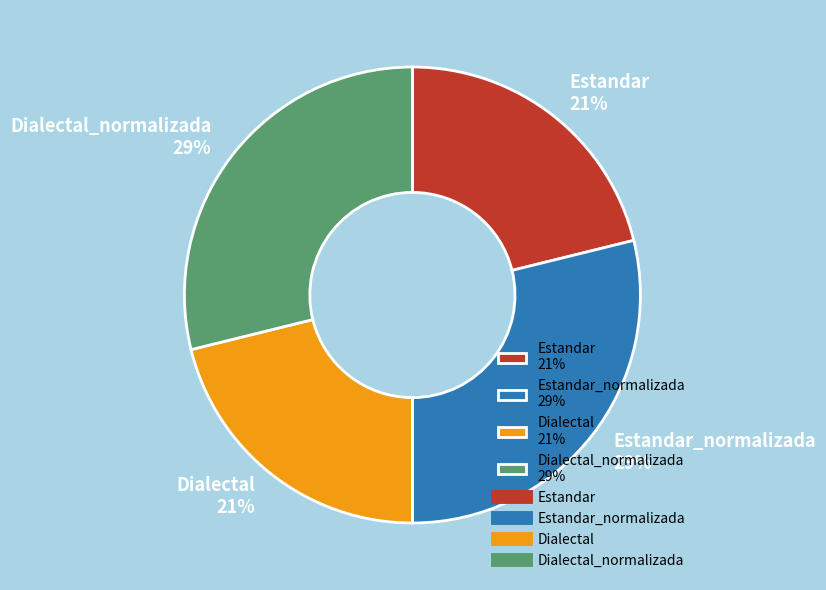

What percentage is the Estandar_normalizada 29% slice, to the nearest percent?

29%